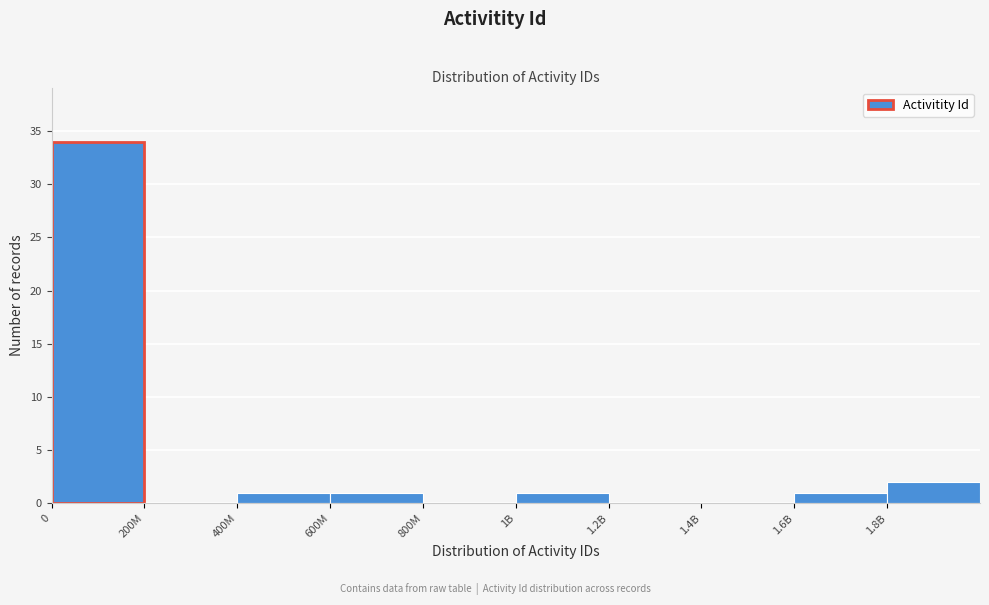

Reading left to right, transcribe all the data shown in this chart.

0=34	200M=0	400M=1	600M=1	800M=0	1B=1	1.2B=0	1.4B=0	1.6B=1	1.8B=2